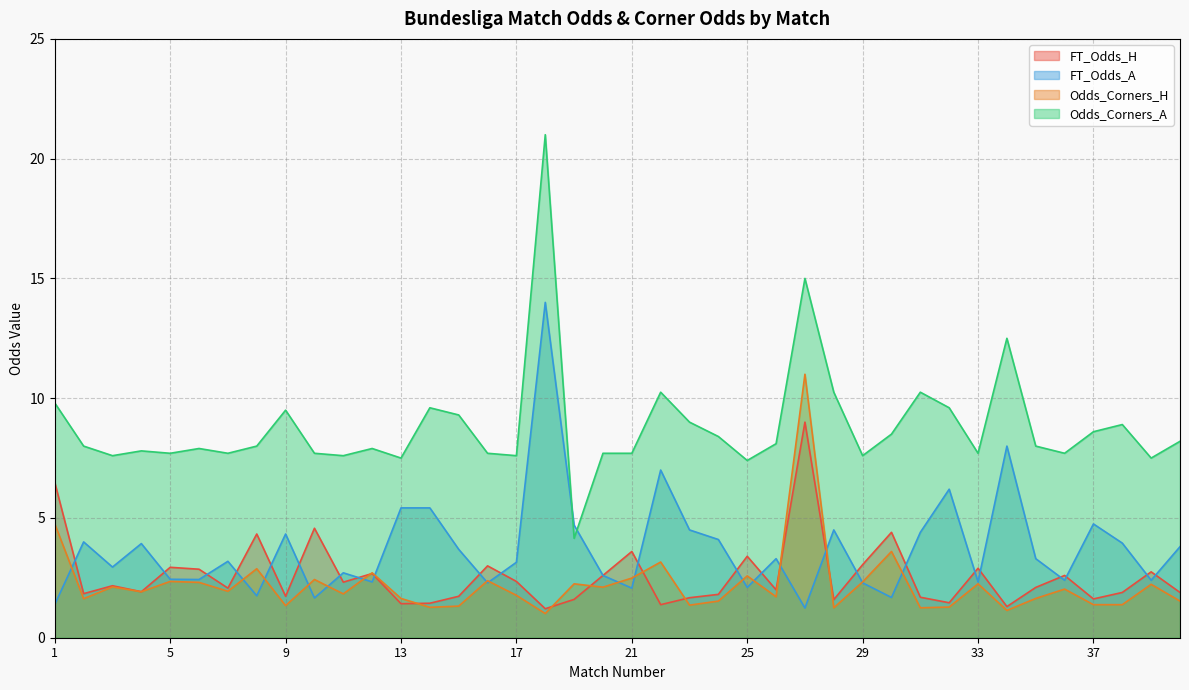

What is the difference between the maximum and second lowest values in the FT_Odds_H series?

7.7